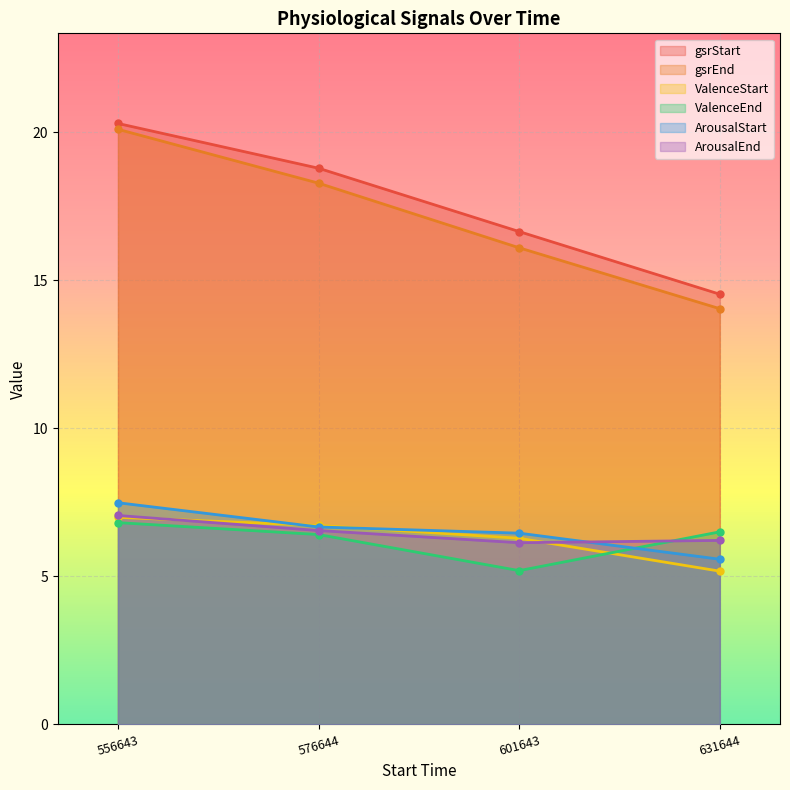

Reading left to right, extract all data points from this chart.

gsrStart: 556643=20.3	576644=18.8	601643=16.6	631644=14.5
gsrEnd: 556643=20.1	576644=18.3	601643=16.1	631644=14.0
ValenceStart: 556643=7.0	576644=6.7	601643=6.3	631644=5.2
ValenceEnd: 556643=6.8	576644=6.4	601643=5.2	631644=6.5
ArousalStart: 556643=7.5	576644=6.7	601643=6.5	631644=5.6
ArousalEnd: 556643=7.1	576644=6.5	601643=6.1	631644=6.2